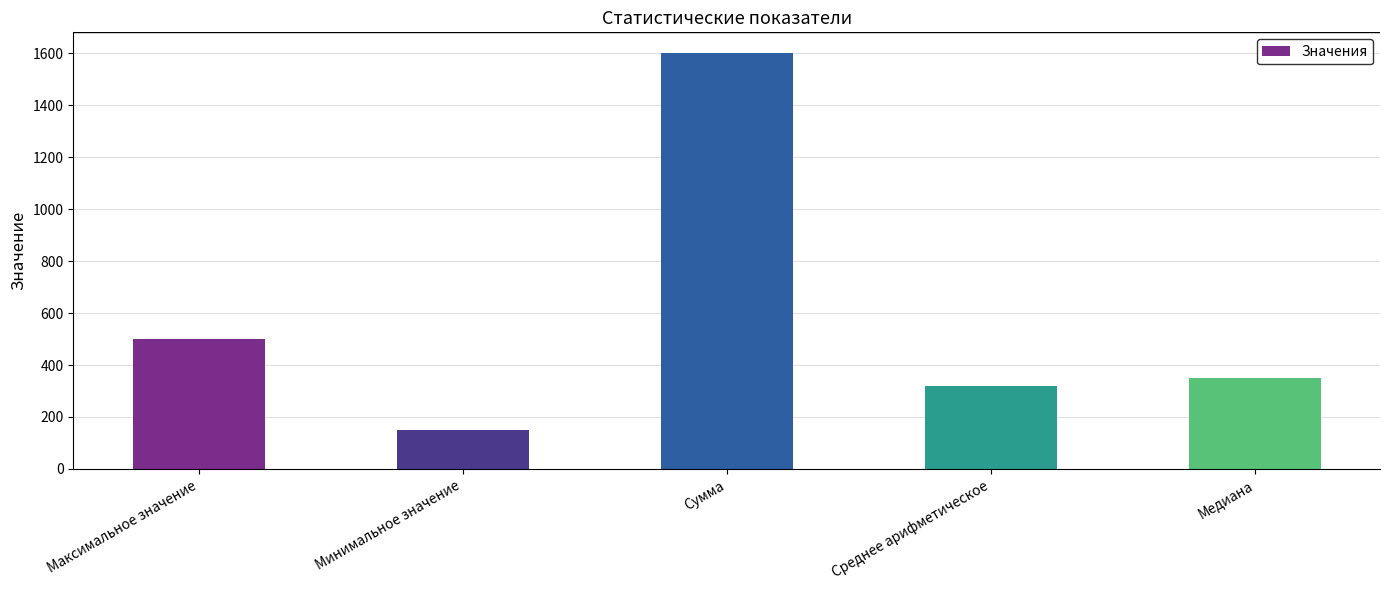

Rank the categories by value from lowest to highest.

Минимальное значение, Среднее арифметическое, Медиана, Максимальное значение, Сумма